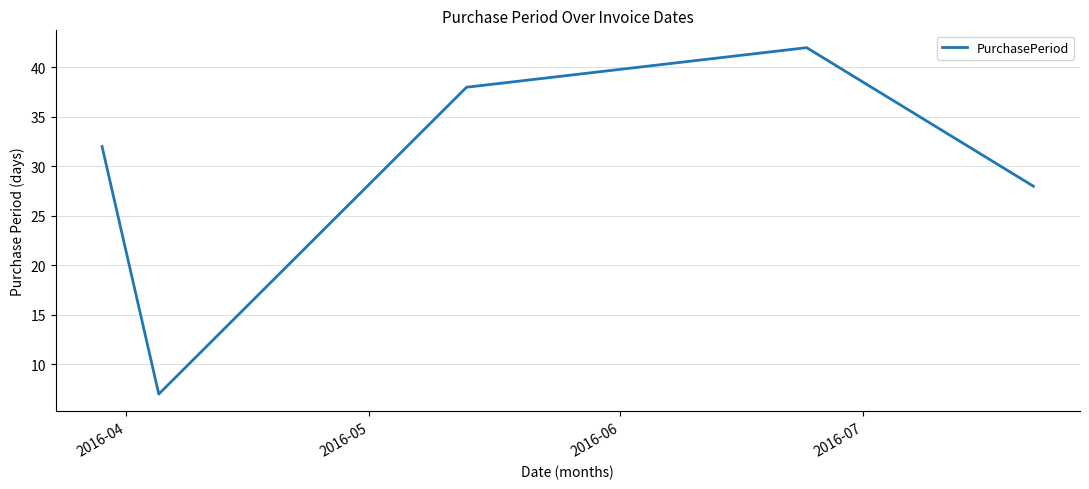

True or false: there are more than 2 points higher than both neighbors.

False